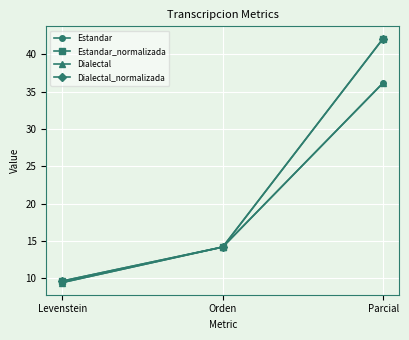

What is the sum of the Dialectal_normalizada values at Orden and Levenstein?

23.8